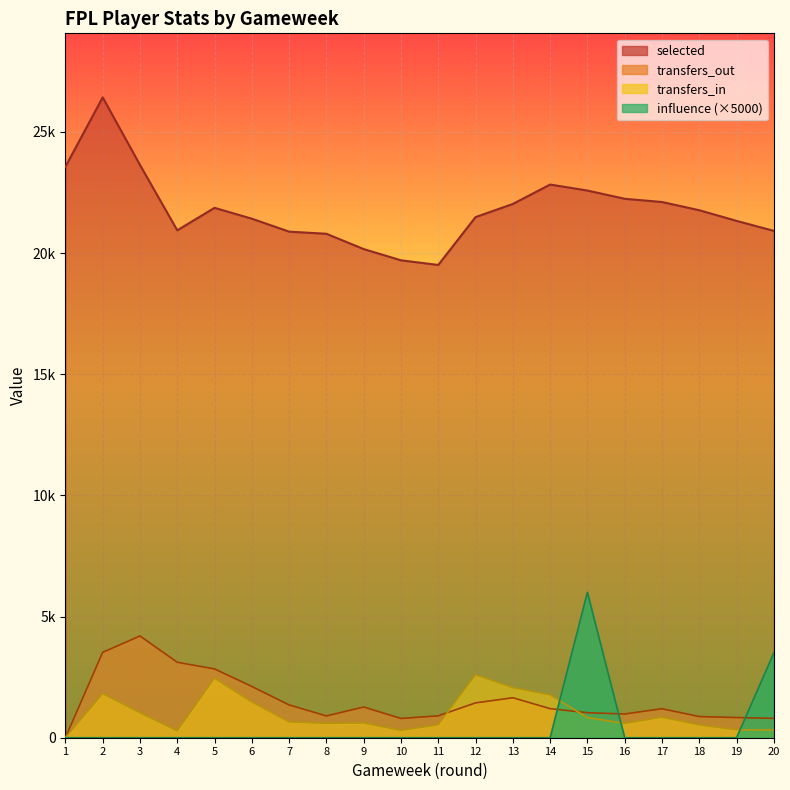

What is the sum of the transfers_in values at 11 and 8?

1124